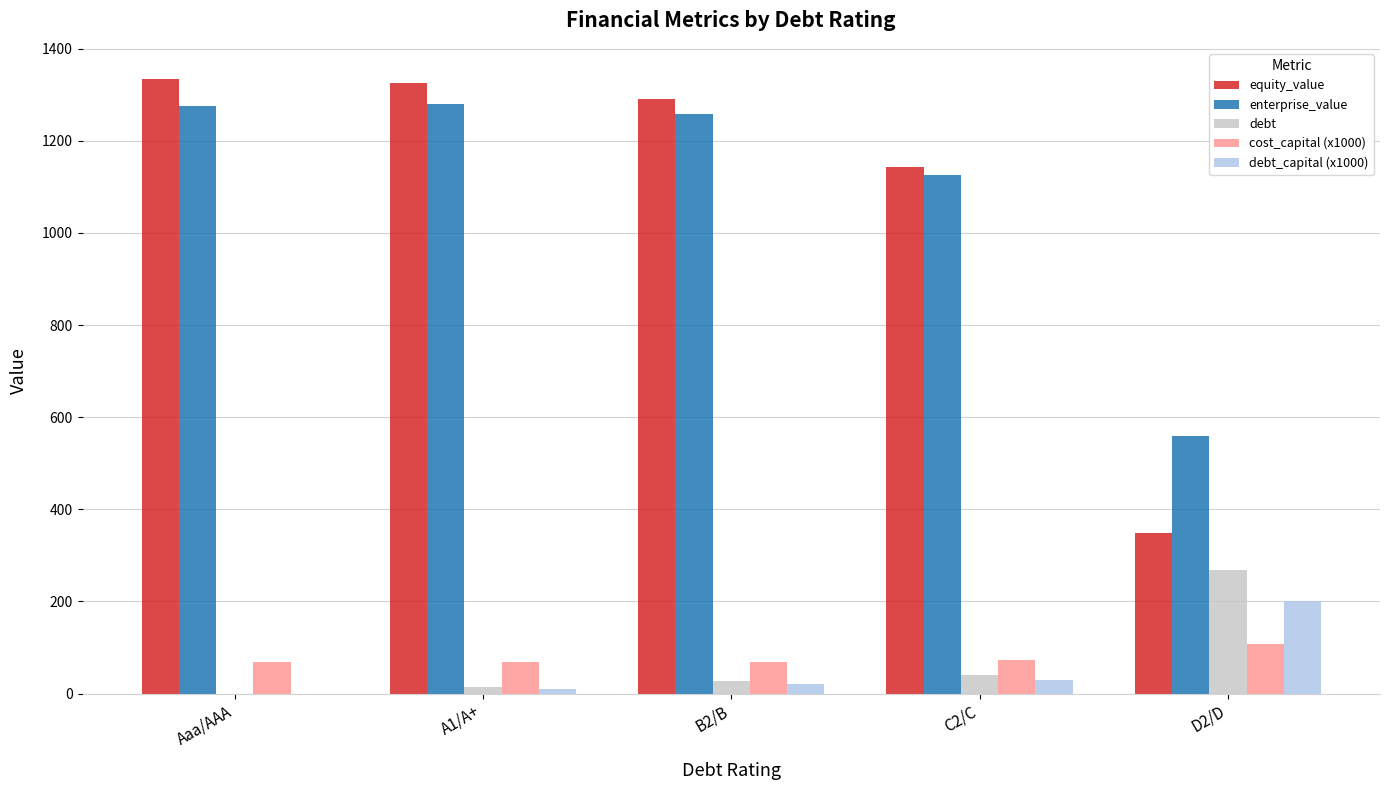

What is the greatest value displayed?

1334.9